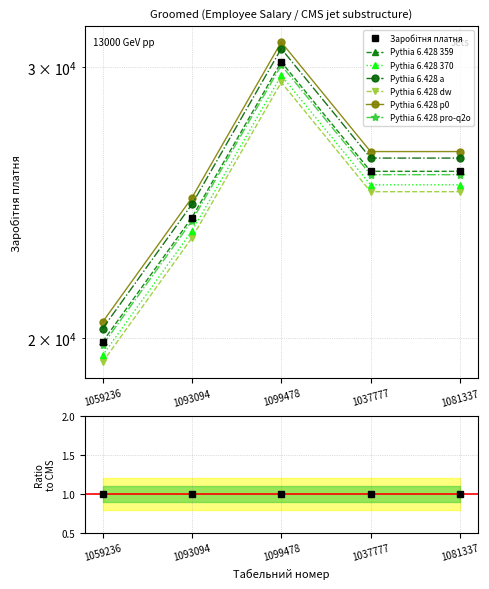

Reading left to right, extract all data points from this chart.

19895.9	23958.1	30236.2	25672.6	25672.6